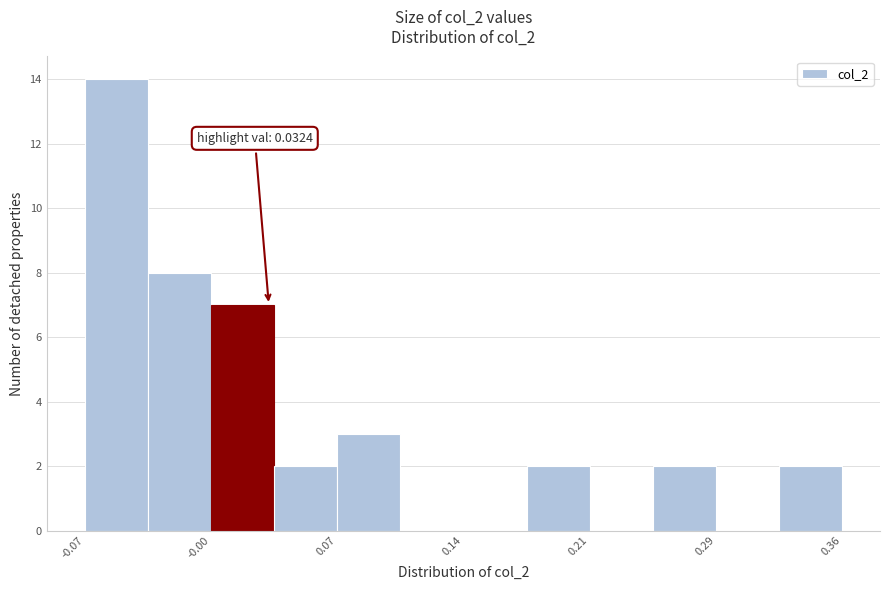

Around what value on the x-axis is the tallest bar? Give the approximate position of its centre, as read against the axis.

-0.05